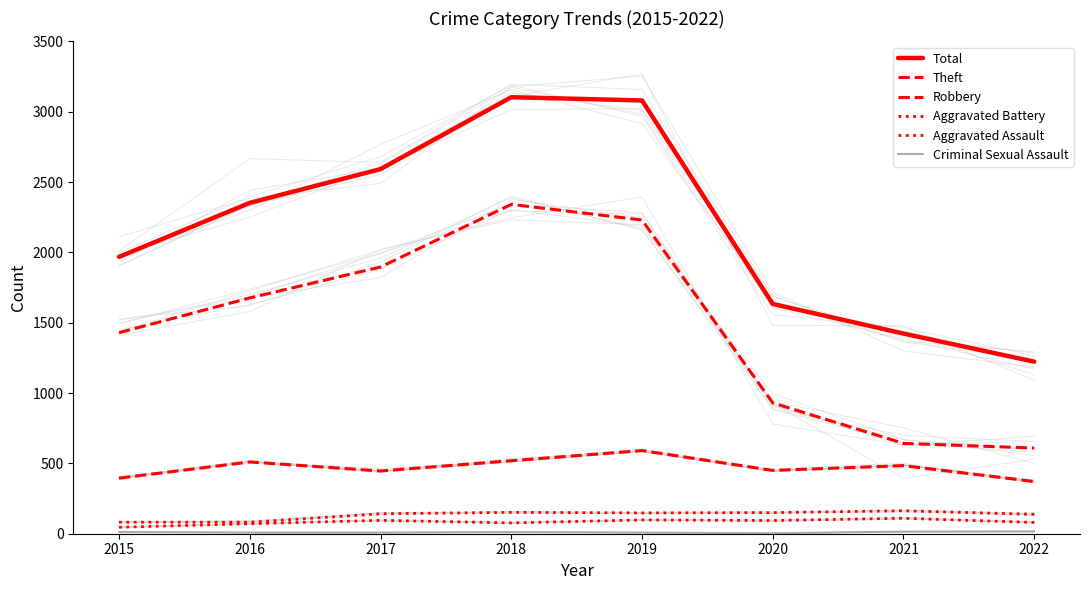

Count the number of categories in the chart.

8